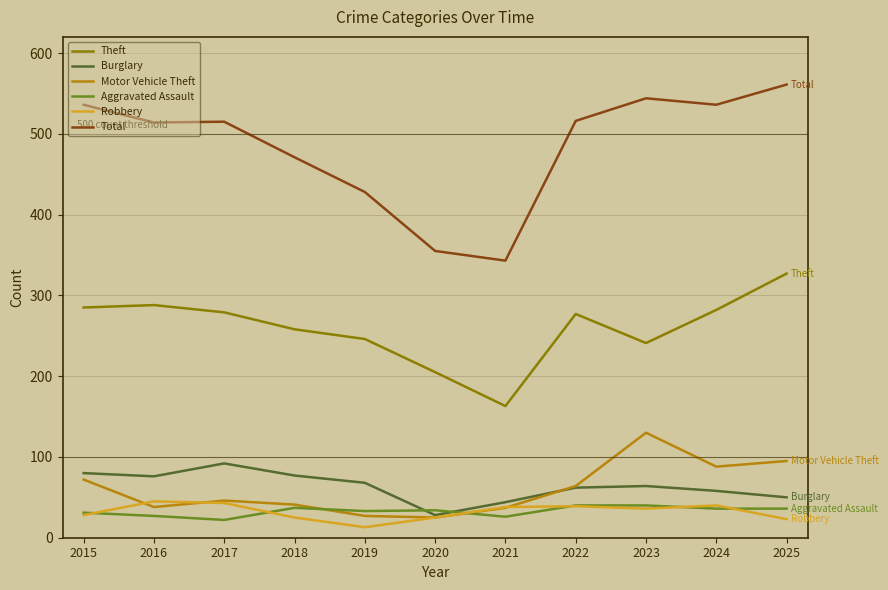

Is the value of Theft at 2018 greater than the value of Burglary at 2021?

Yes